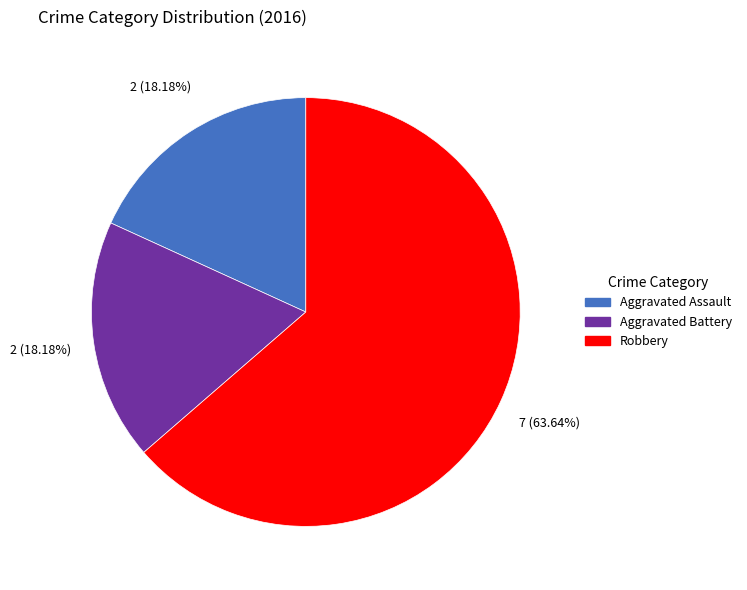

Does any single category account for the majority?

Yes